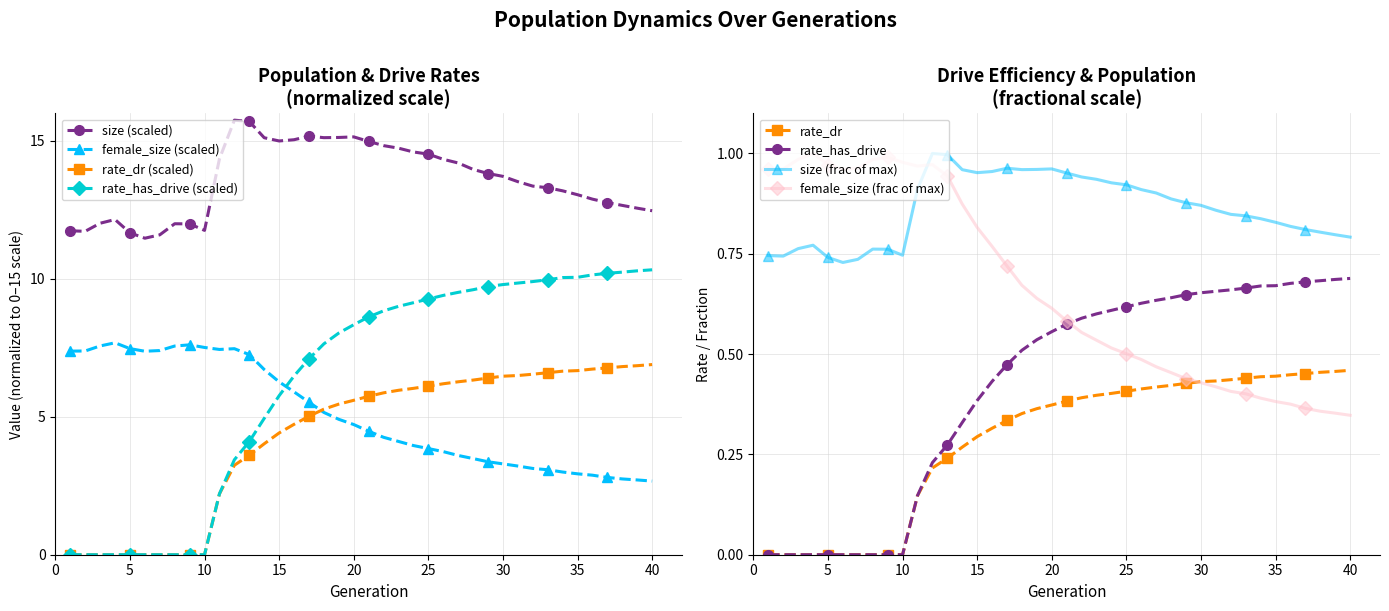

True or false: size and female_size cross at least once.

False